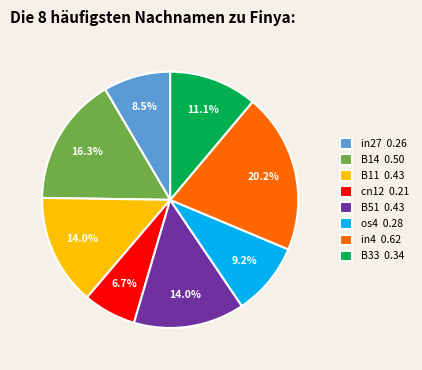

What is the largest slice in the pie chart?

in4 0.62